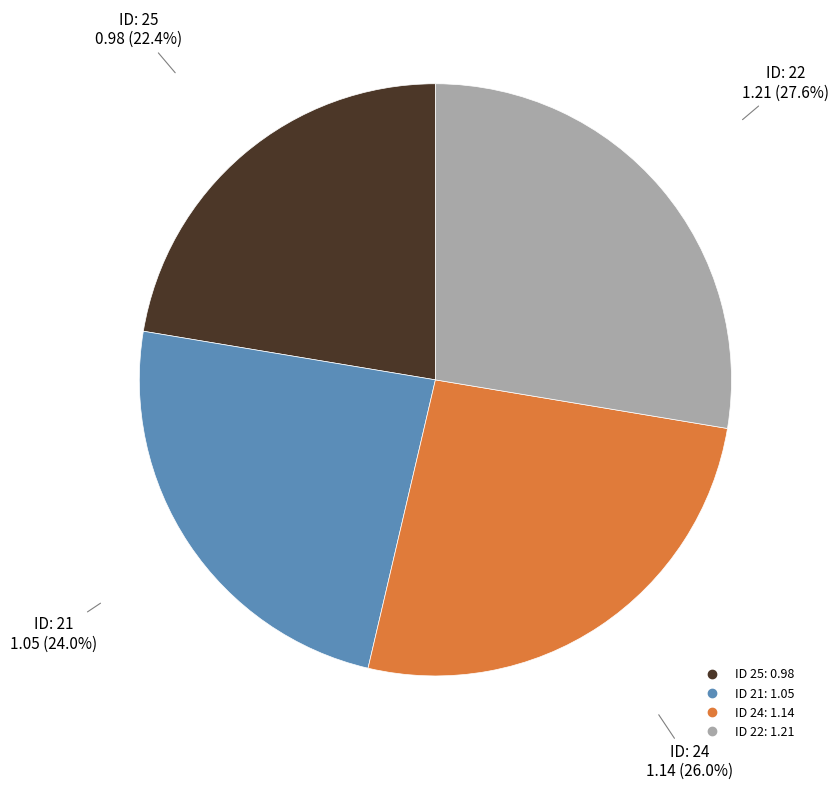

Does any single category account for the majority?

No